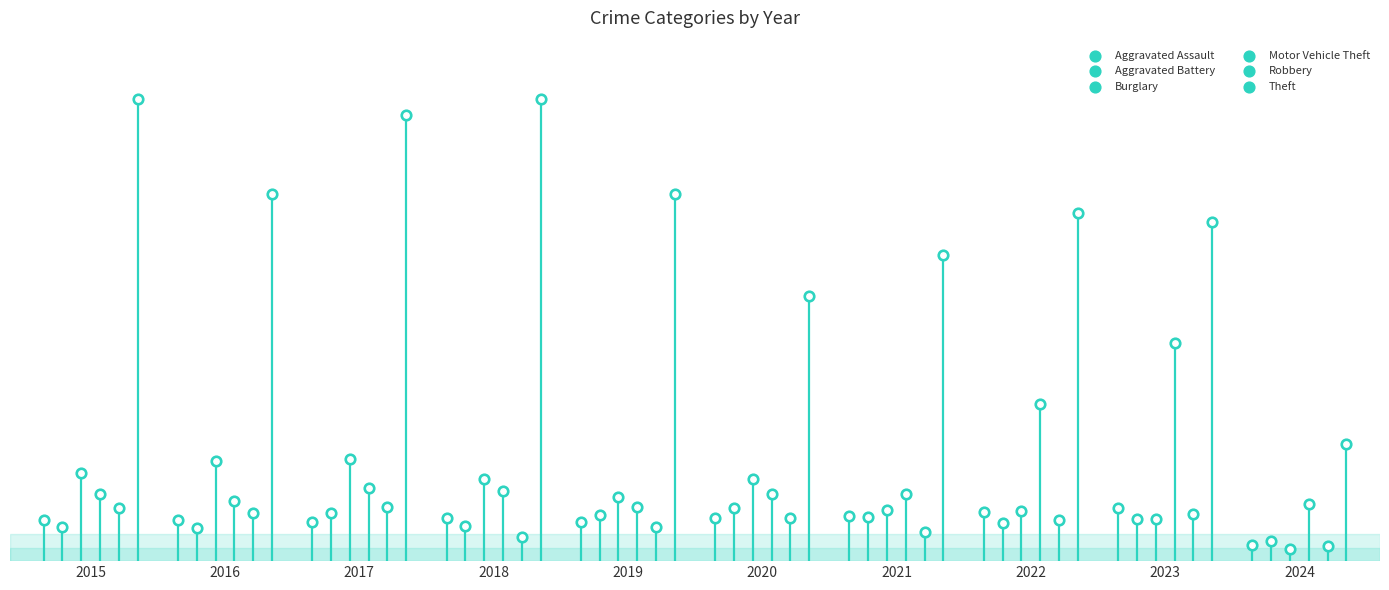

Which series has the largest total across all categories?

Theft